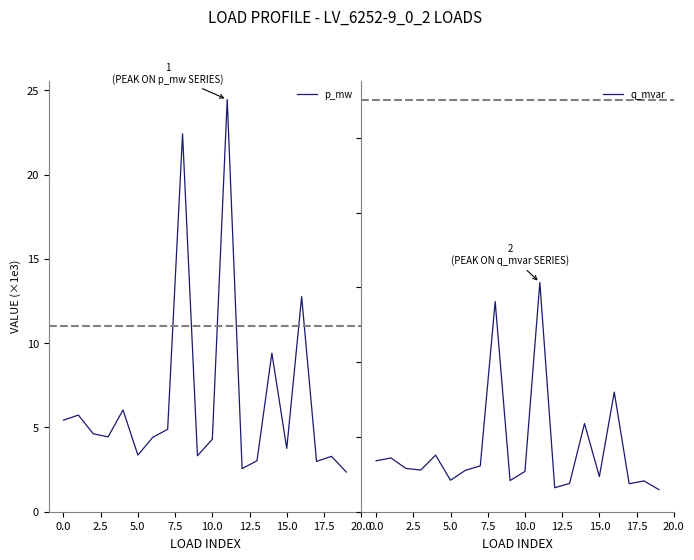

What is the minimum value for p_mw?

2.4